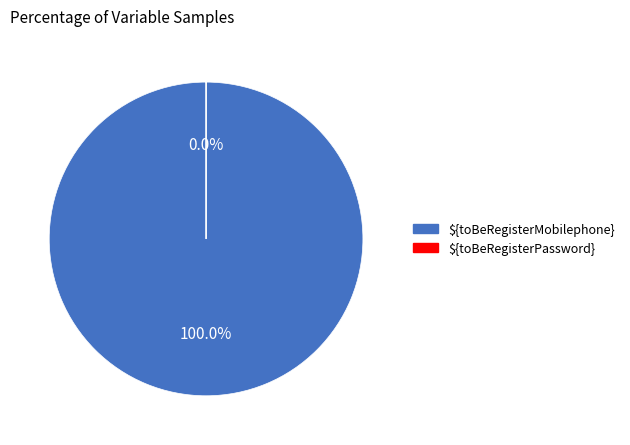

Do ${toBeRegisterPassword} and ${toBeRegisterMobilephone} together represent more than half of the pie?

Yes